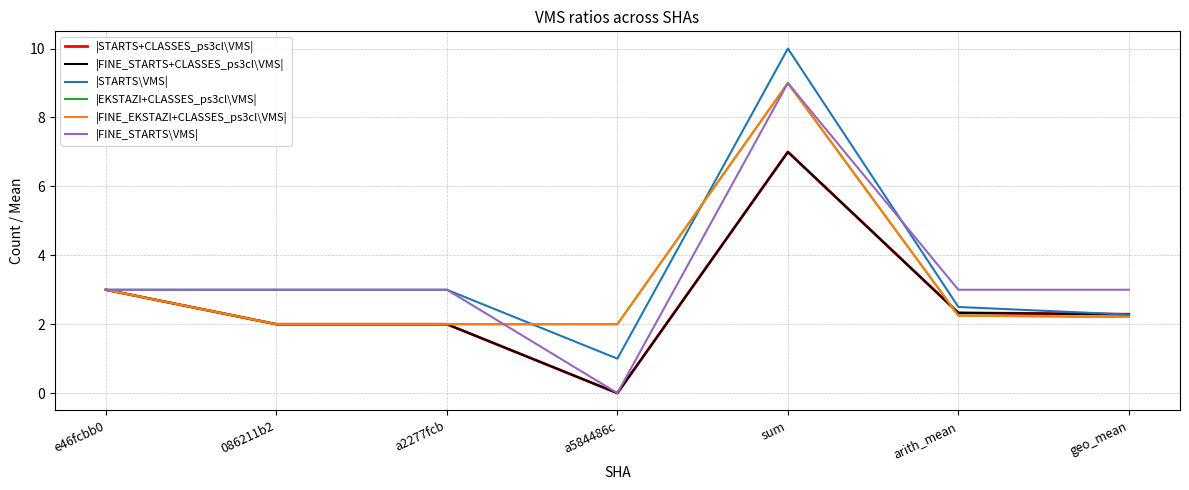

Does the chart have visible grid lines?

Yes